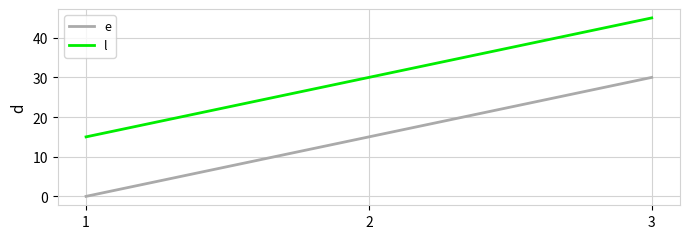

At which category is the sum across all series the highest?

3